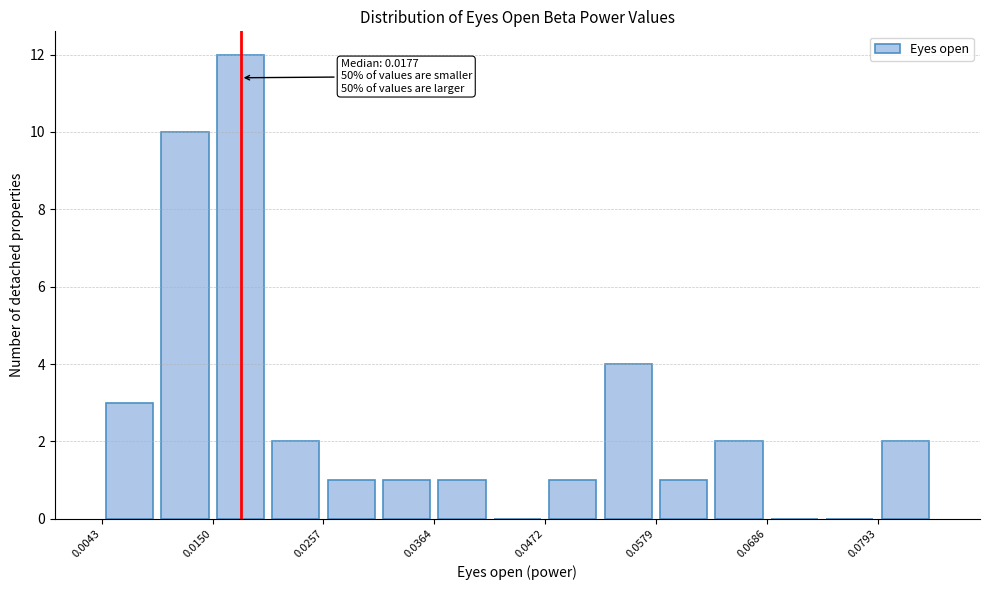

Read against the x-axis, roughly where is the centre of the tallest bar?

0.018